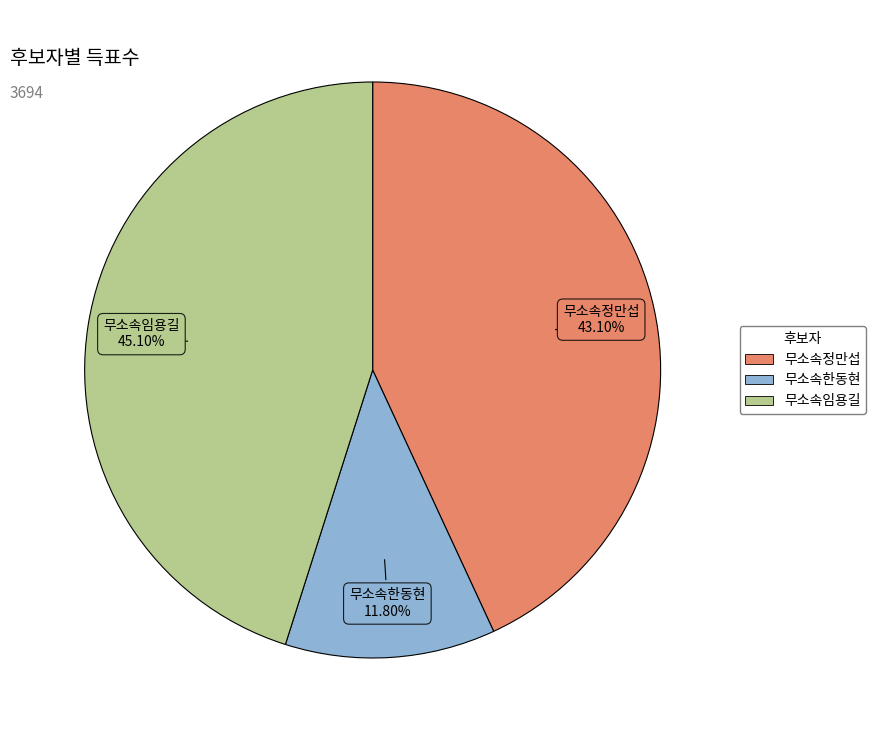

How many slices are in this pie chart?

3